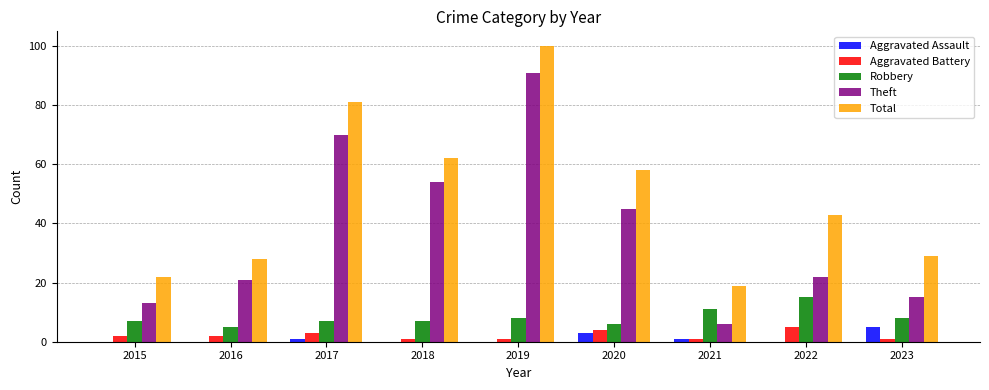

What is the sum of all Aggravated Battery values?

20